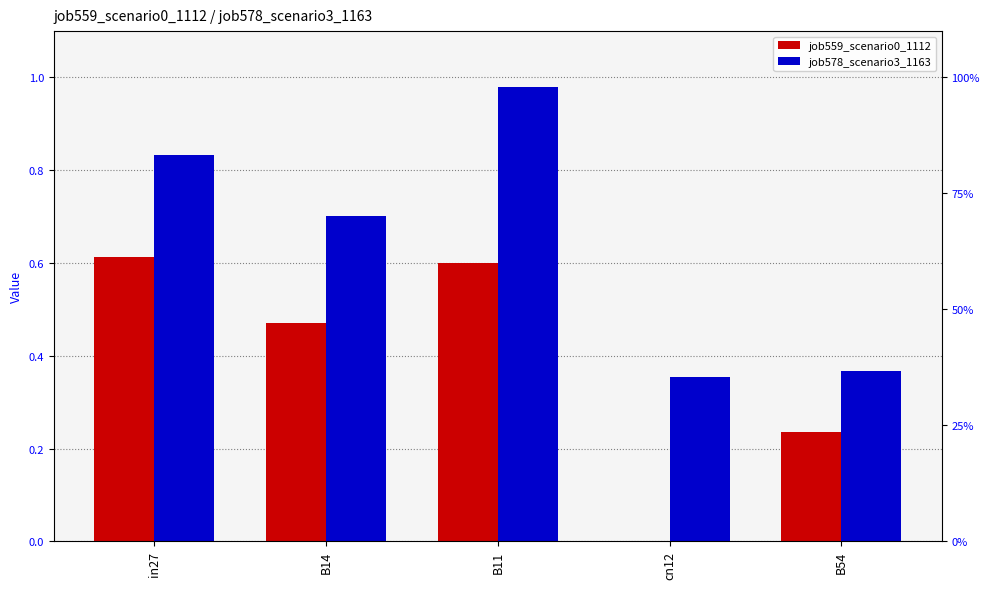

Reading right to left, list all the values displayed in this chart.

job559_scenario0_1112: 0.2	0.0	0.6	0.5	0.6
job578_scenario3_1163: 0.4	0.4	1.0	0.7	0.8